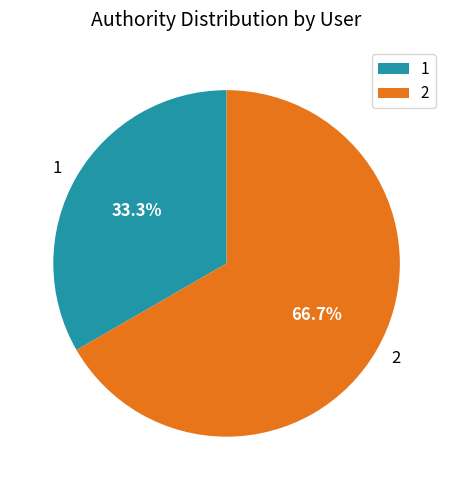

How many segments does this pie chart have?

2